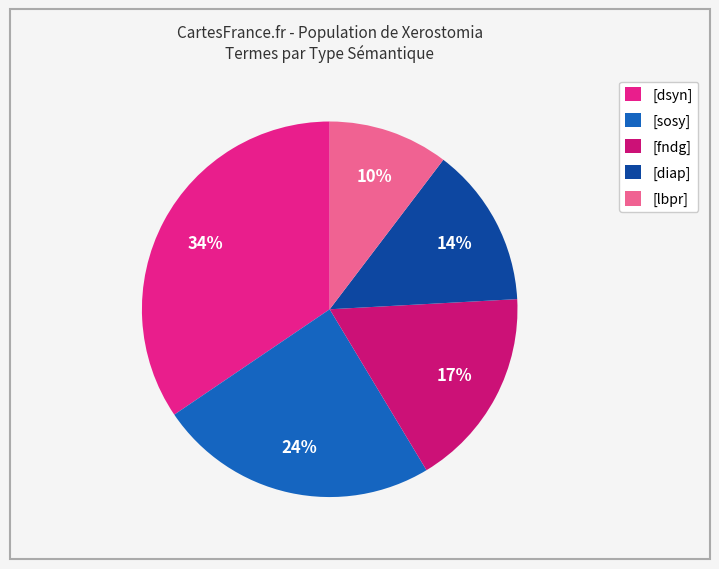

Count the number of slices in the pie.

5